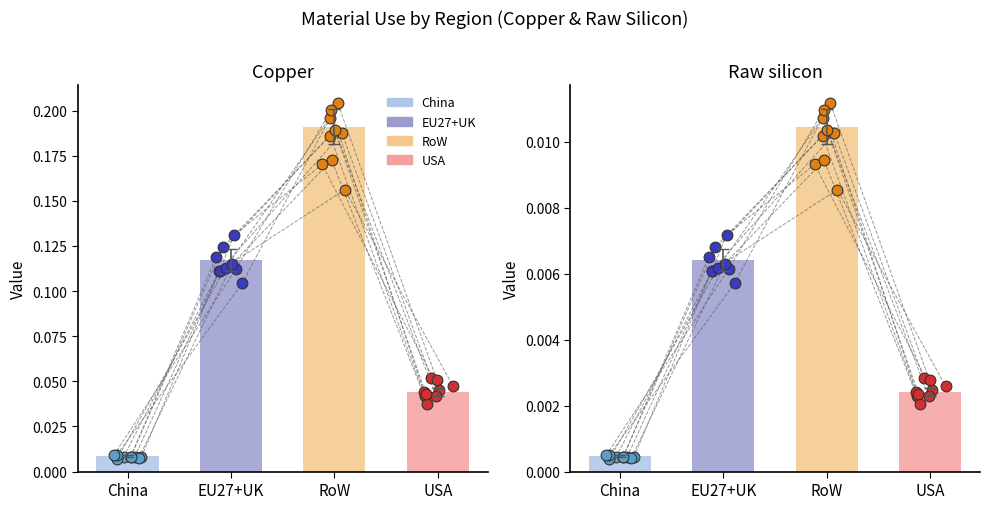

Which series reaches the minimum Y coordinate?

China